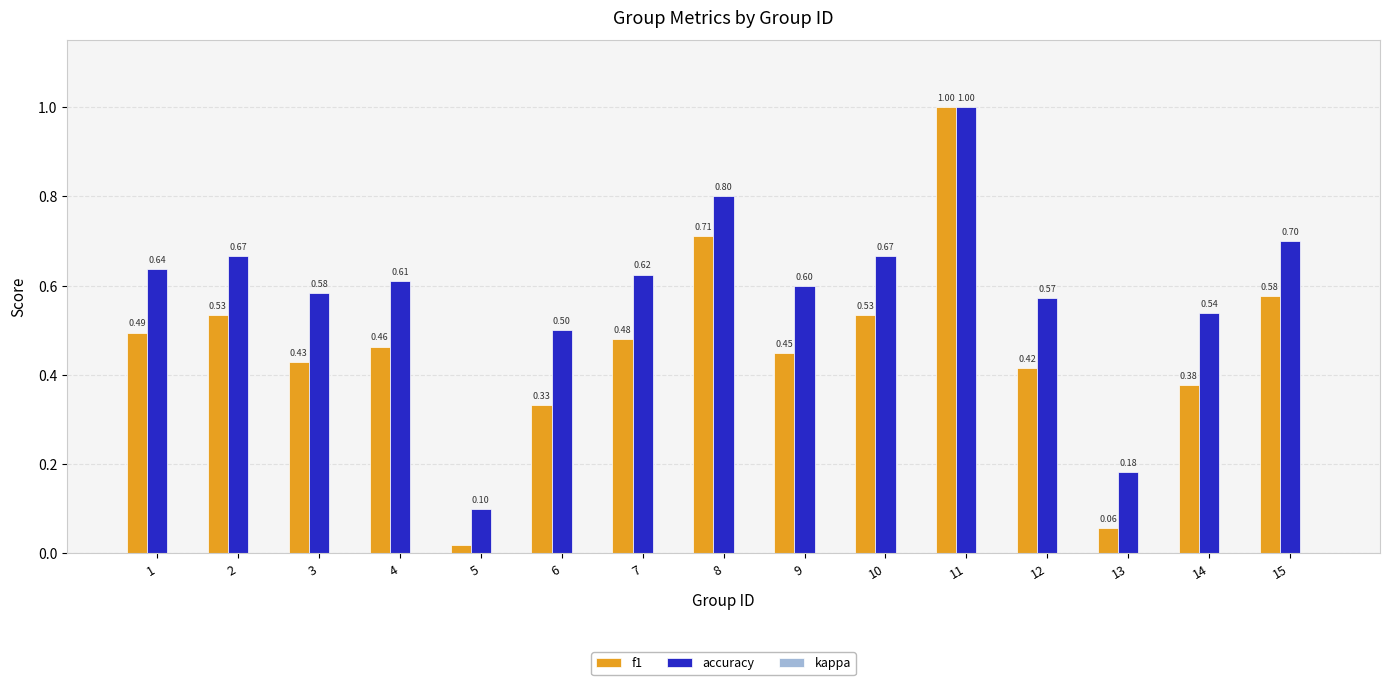

Which series has the largest total across all categories?

accuracy